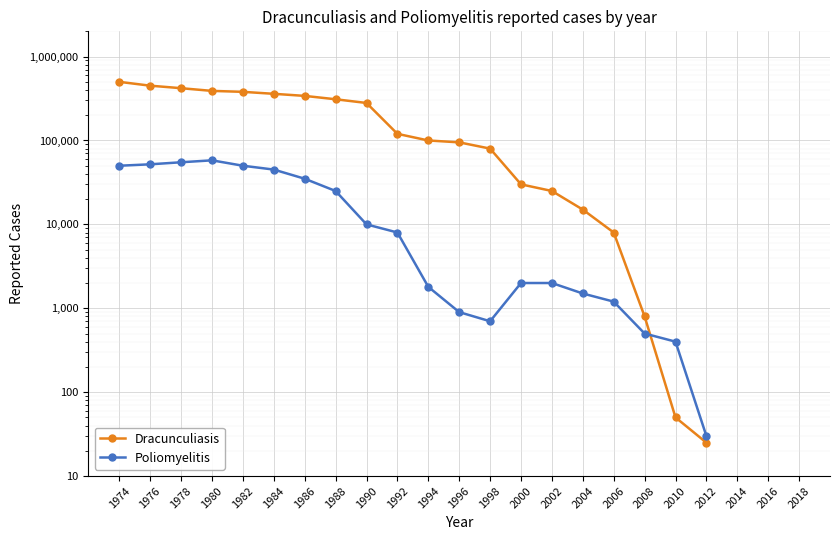

Where is Dracunculiasis nearest to the value 250012?

1990